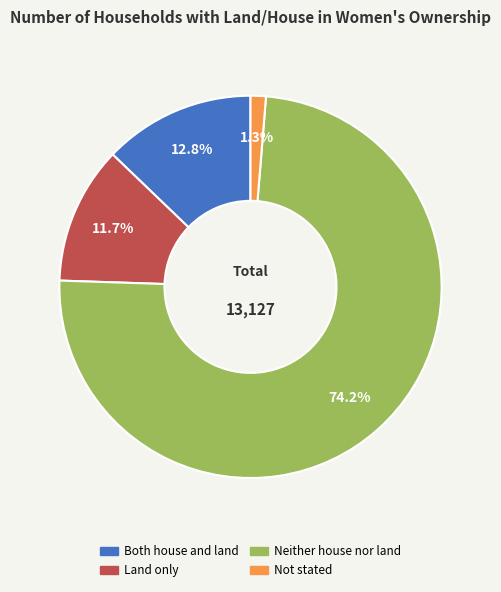

Which has a higher value, Land only or Both house and land?

Both house and land